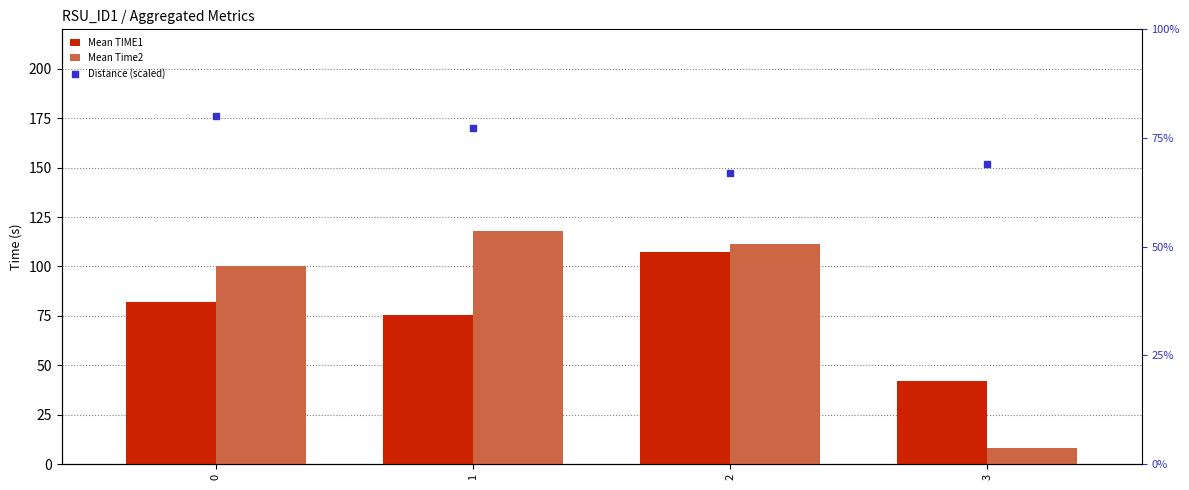

Which series has the largest Y range (max minus min)?

Mean Time2